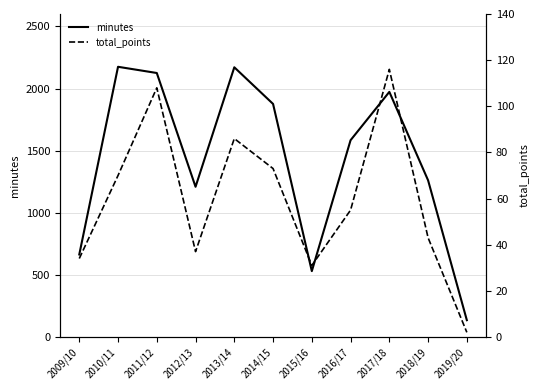

Reading left to right, extract all data points from this chart.

minutes: 2009/10=664	2010/11=2175	2011/12=2125	2012/13=1209	2013/14=2171	2014/15=1876	2015/16=530	2016/17=1584	2017/18=1973	2018/19=1261	2019/20=135
total_points: 2009/10=34	2010/11=70	2011/12=108	2012/13=37	2013/14=86	2014/15=73	2015/16=31	2016/17=55	2017/18=116	2018/19=43	2019/20=2